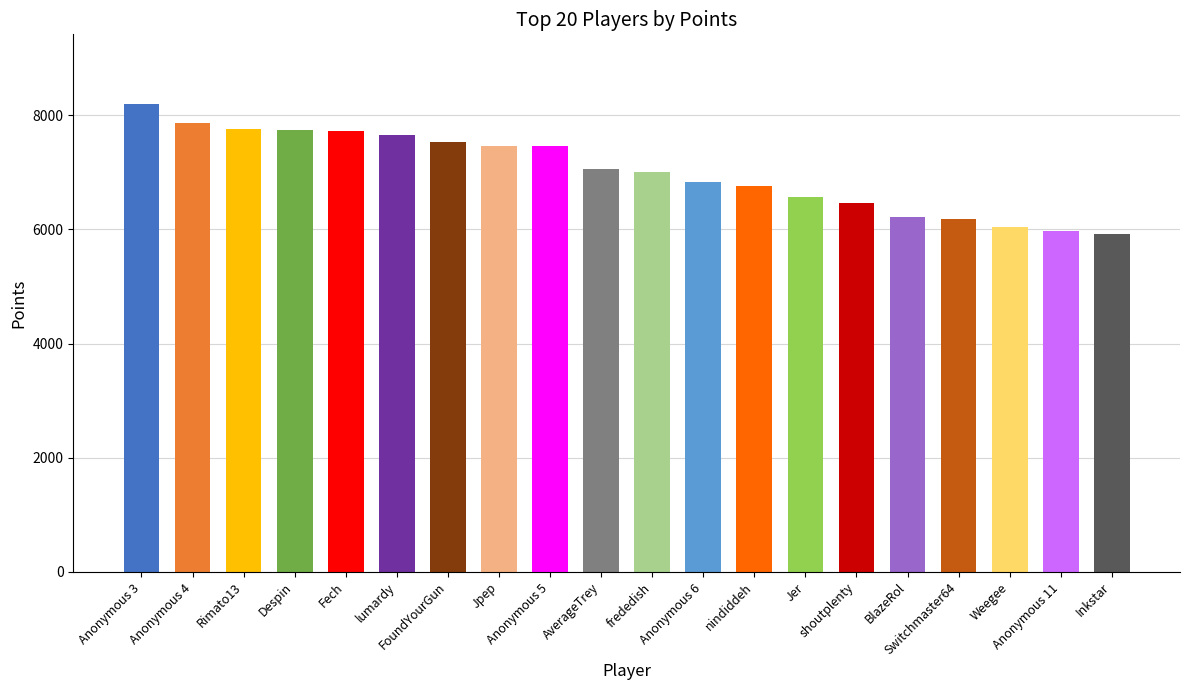

Approximately how many times larger is the value at nindiddeh compared to Inkstar?

1.1